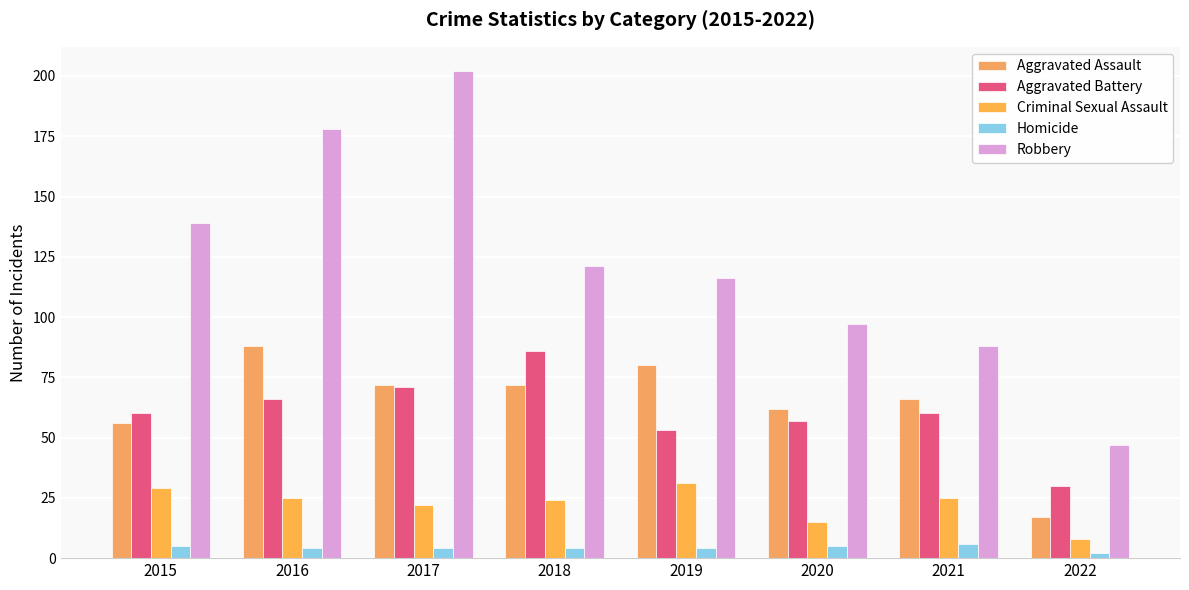

What is the difference between the maximum and minimum values in the Aggravated Assault series?

71